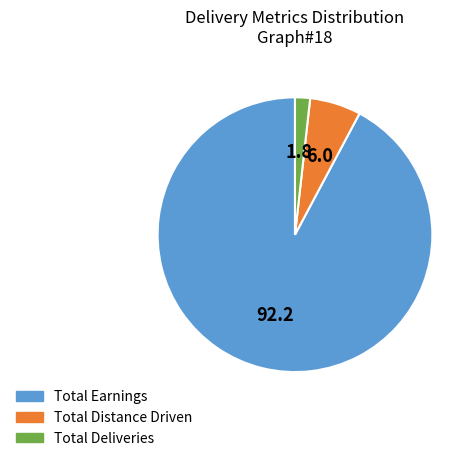

What is the ratio of the value at Total Deliveries to the value at Total Distance Driven?

0.3